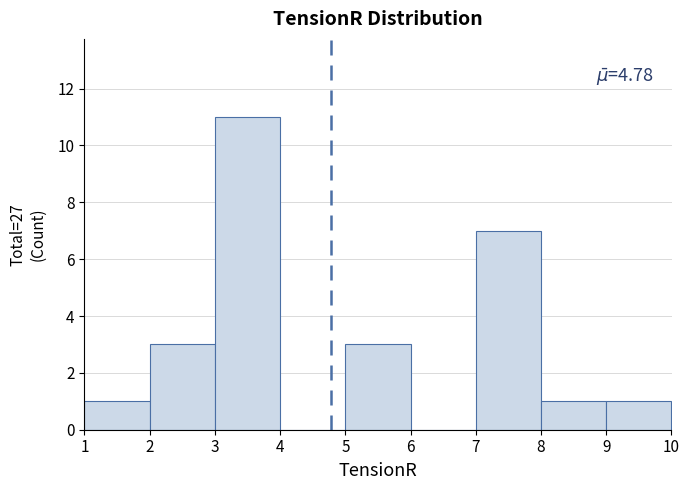

Which range on the x-axis has the tallest bar?

3 to 4